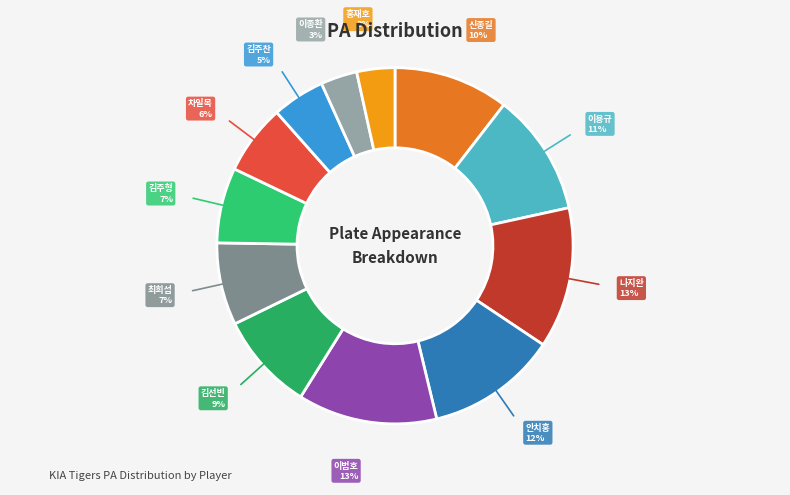

To the nearest percent, what percentage of the pie is 안치홍?

12%